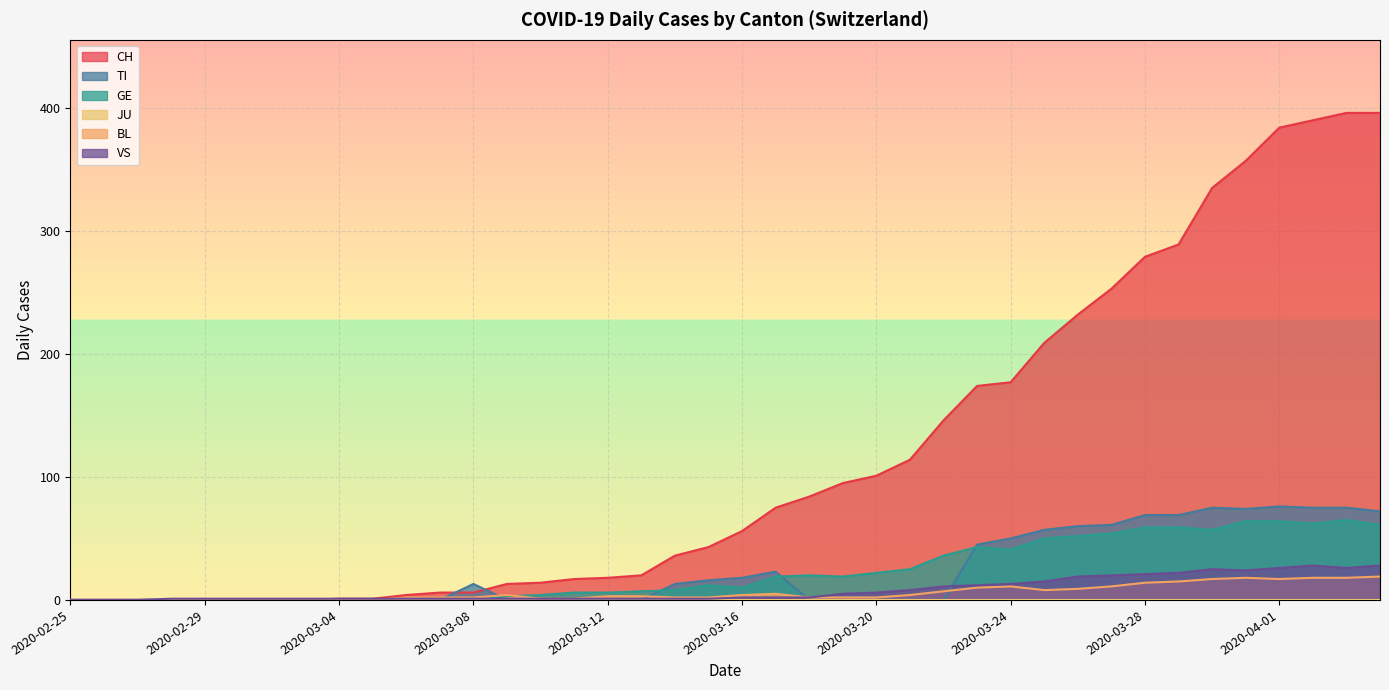

At which category does VS reach its first local valley?

2020-03-31